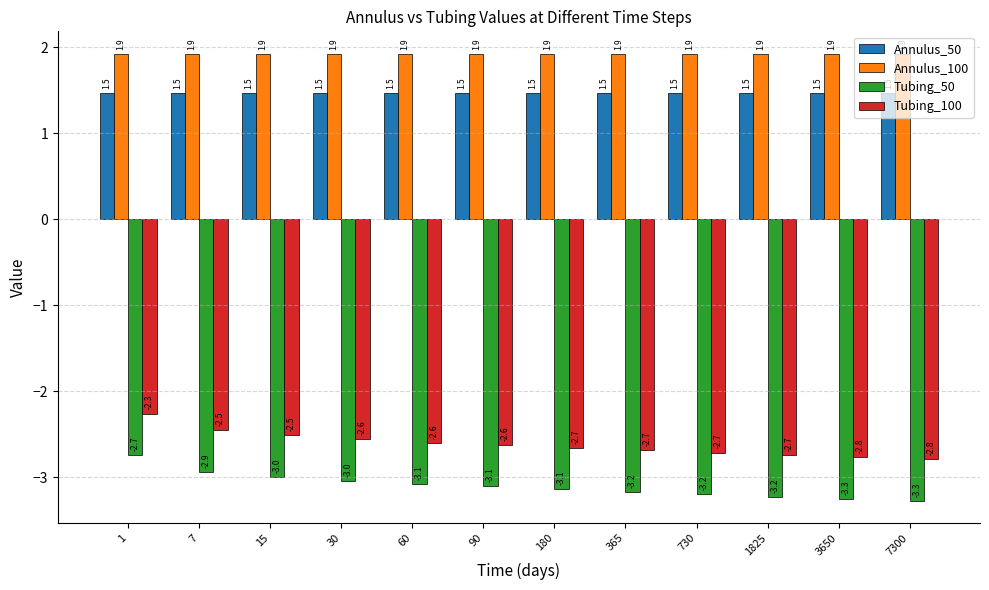

What is the maximum value shown in the chart?

1.9